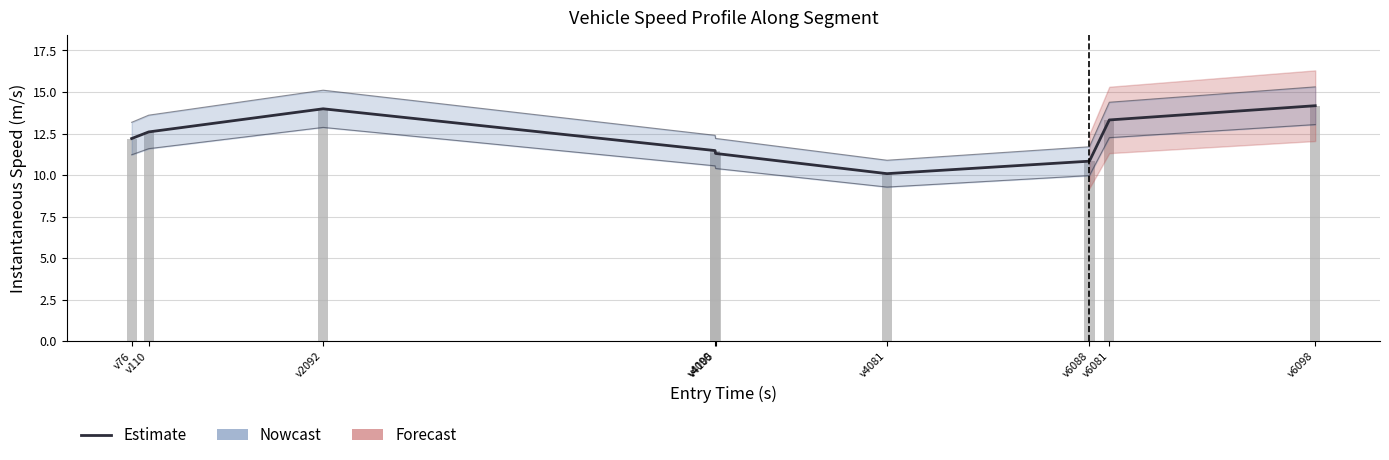

Reading left to right, transcribe all the data shown in this chart.

Estimate: 12.2	12.6	14.0	11.5	11.3	10.1	10.8	13.3	14.2
Nowcast: 12.2	12.6	14.0	11.5	11.3	10.1	10.8	13.3	14.2